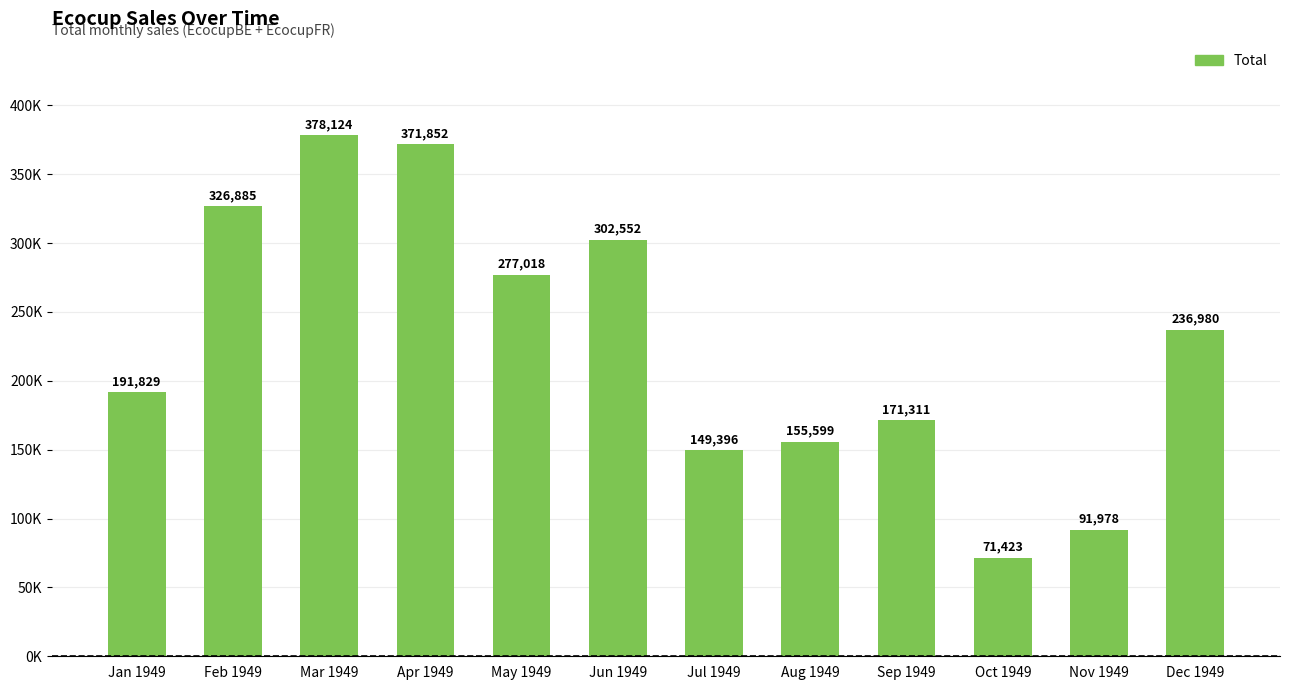

Reading left to right, what are all the values shown in this chart?

191828.6	326884.7	378124.3	371851.5	277017.8	302551.6	149395.9	155598.7	171311.4	71423.3	91978.4	236980.4